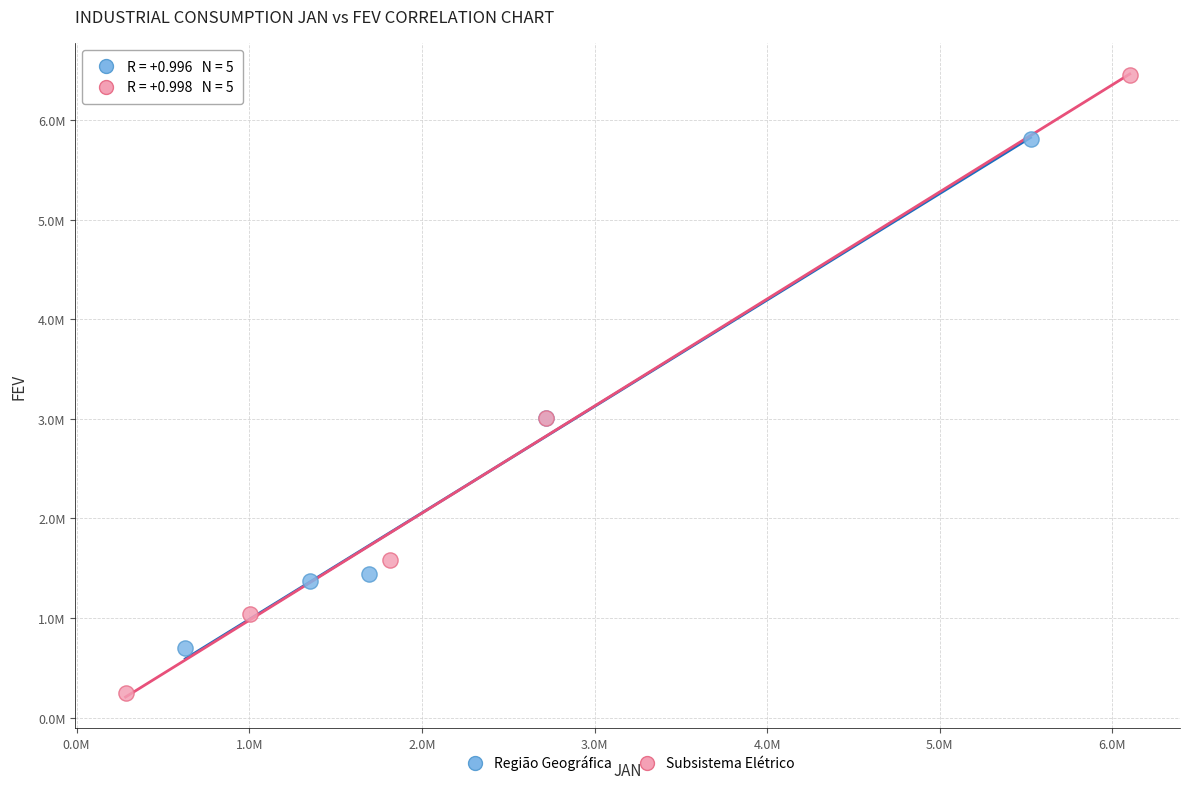

What are all the series names shown in the legend?

Região Geográfica, Subsistema Elétrico